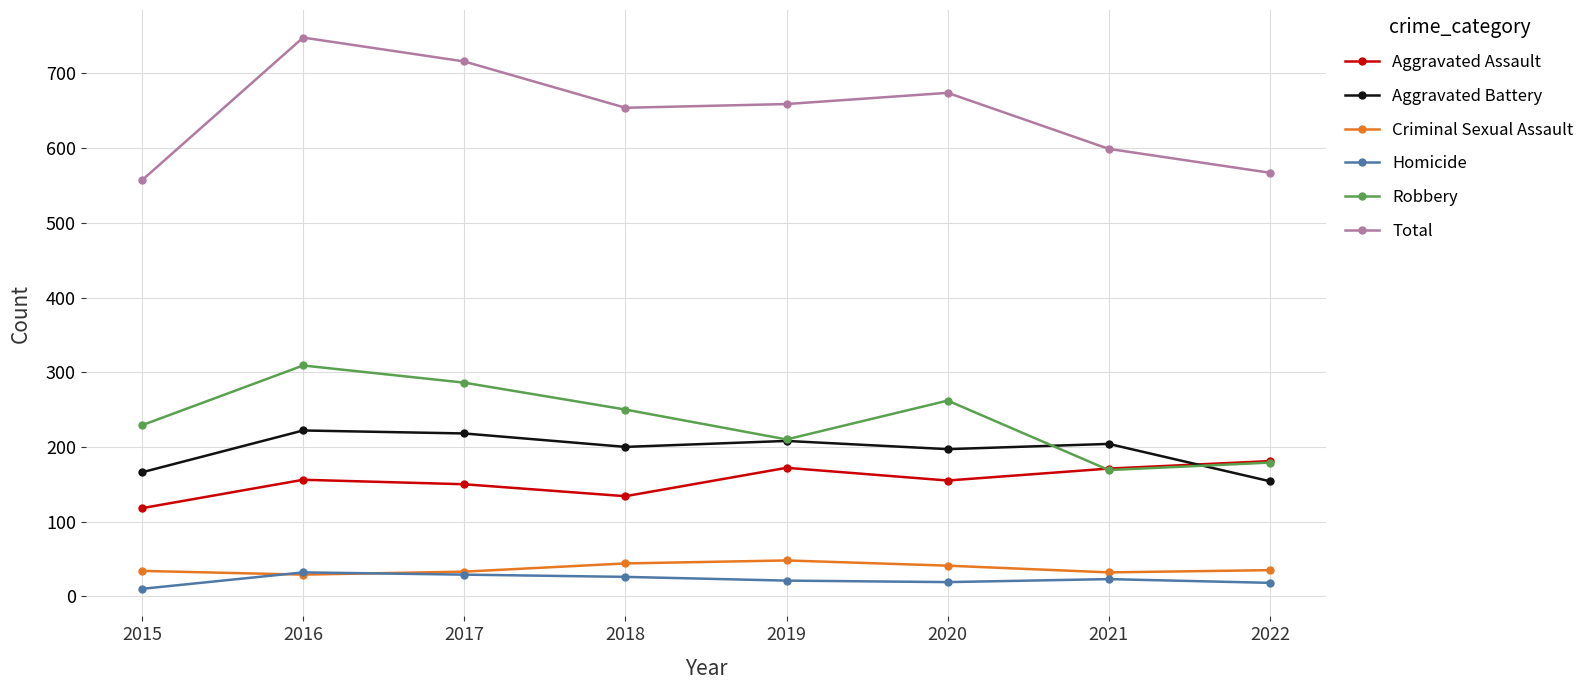

At which label does Robbery first exceed 250?

2016